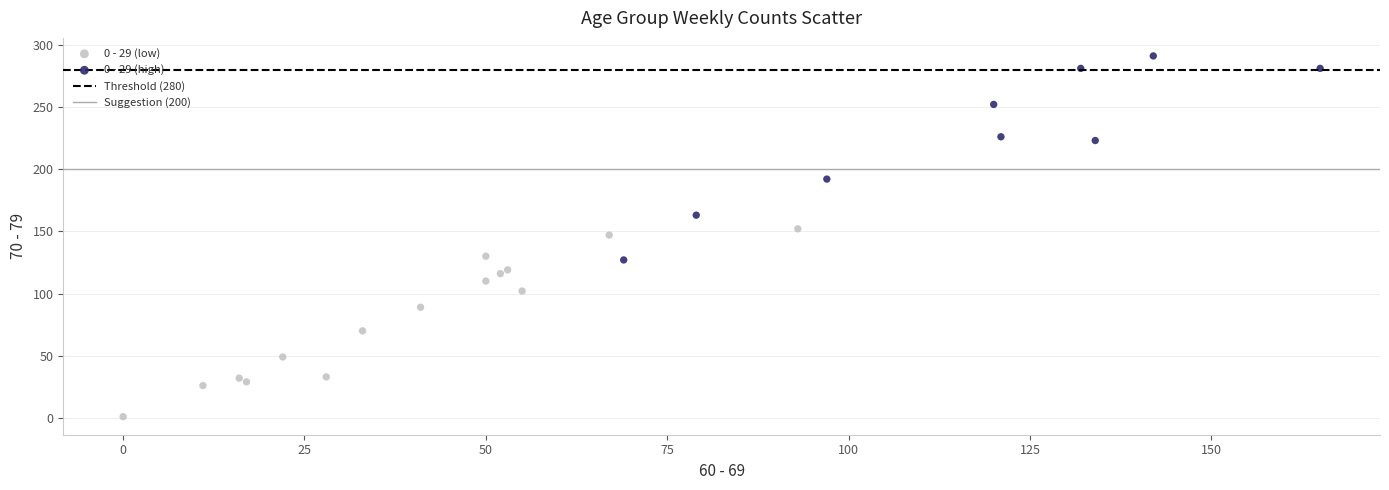

Which series reaches the minimum Y coordinate?

0 - 29 (low)